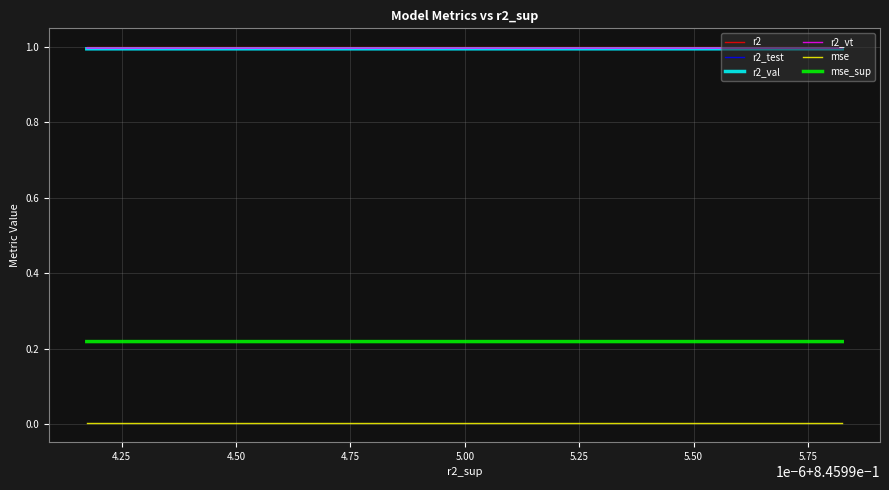

In r2_test, how many points are higher than both neighbors (excluding endpoints)?

1